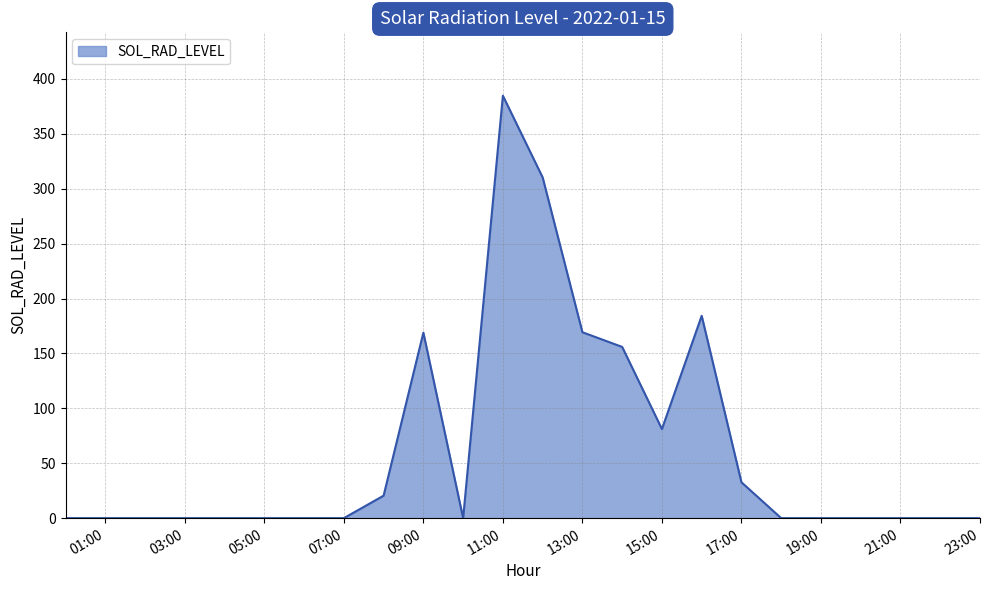

What is the greatest value displayed?

384.7